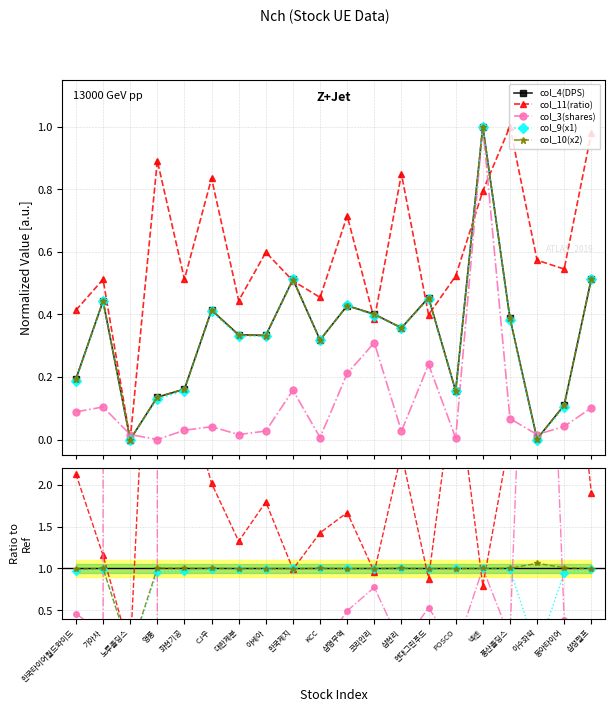

How many values in col_3(shares) are above zero?

19